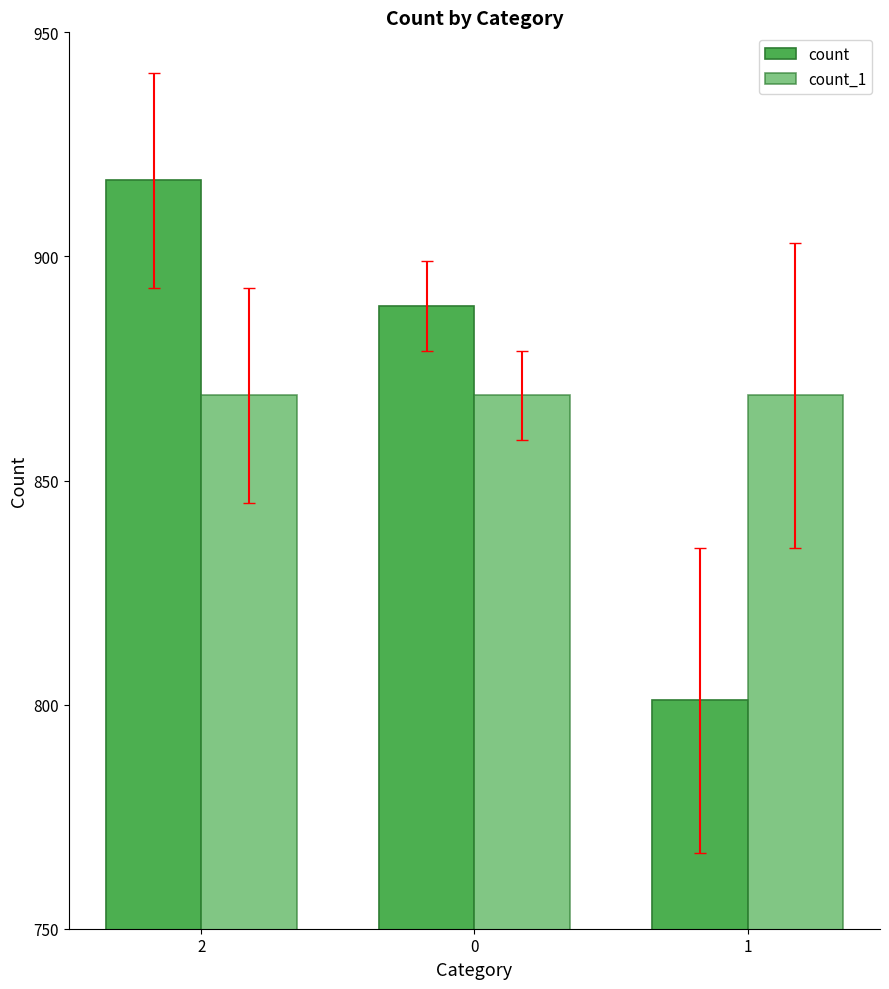

What is the label of the 3rd bar from the right?

2